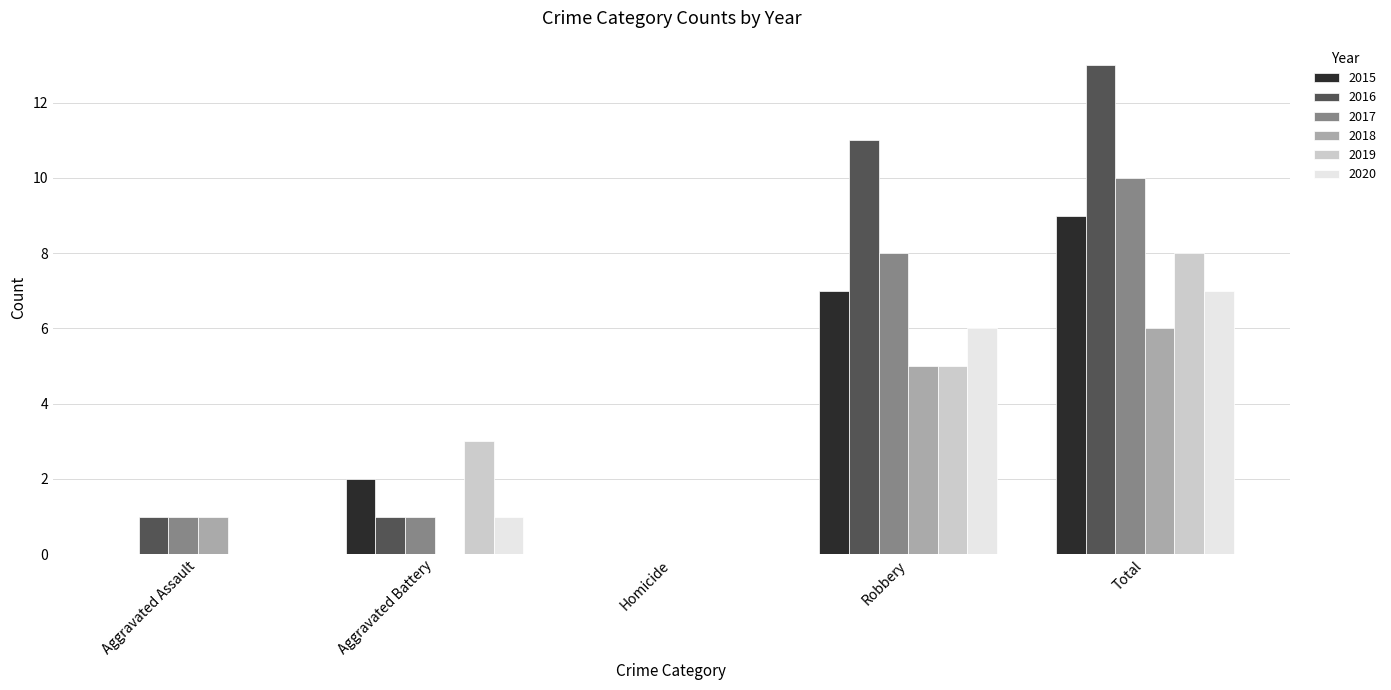

What is the total value across all series at Aggravated Battery?

8